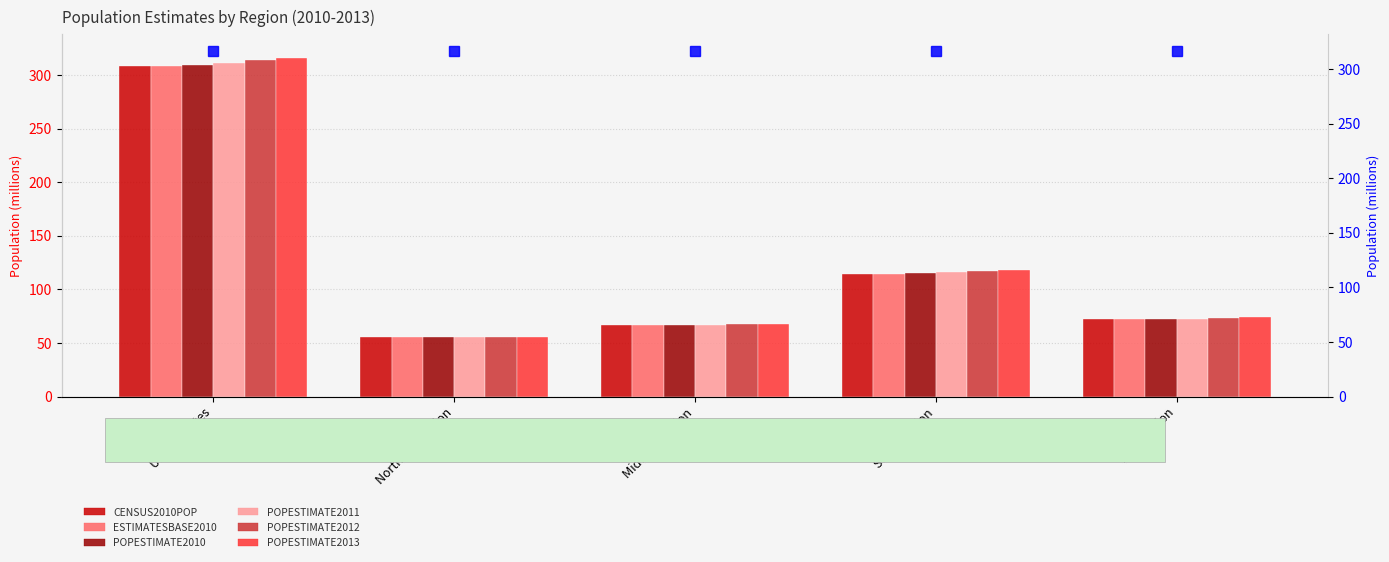

What is the label of the 4th bar from the right?

Northeast Region